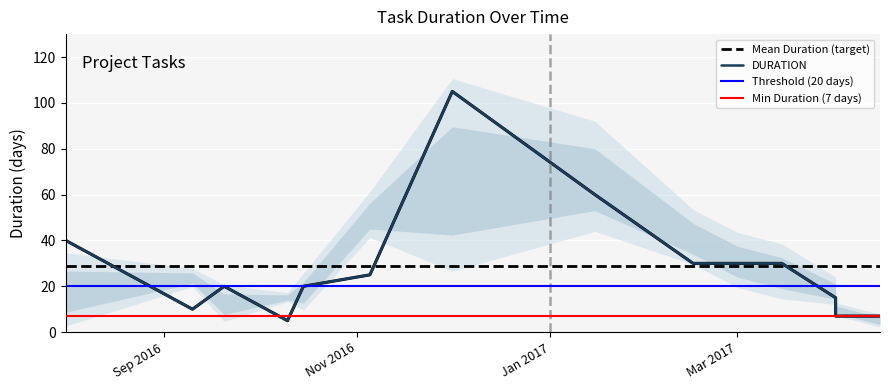

Approximately how many times larger is the value at 2017-03-01 compared to 2016-10-15?

1.5